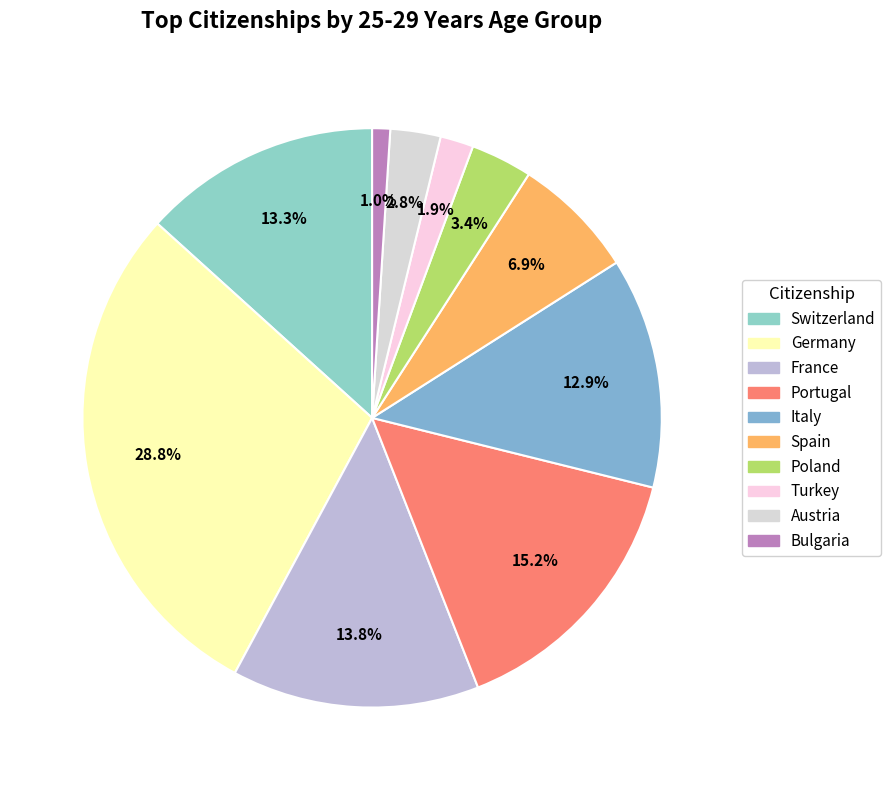

To the nearest percent, what percentage of the pie is Portugal?

15%